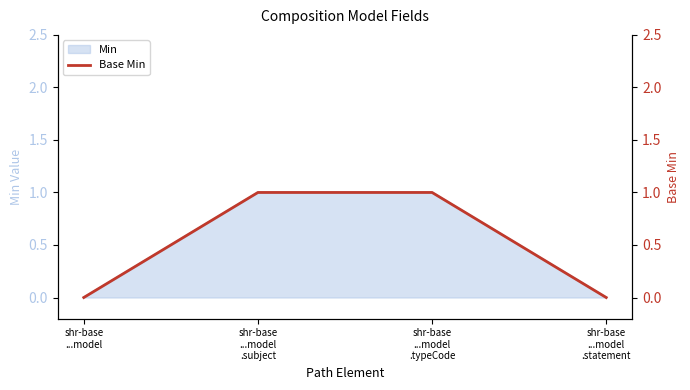

List the labels in order of value, smallest first.

shr-base
...model, shr-base
...model
.statement, shr-base
...model
.subject, shr-base
...model
.typeCode